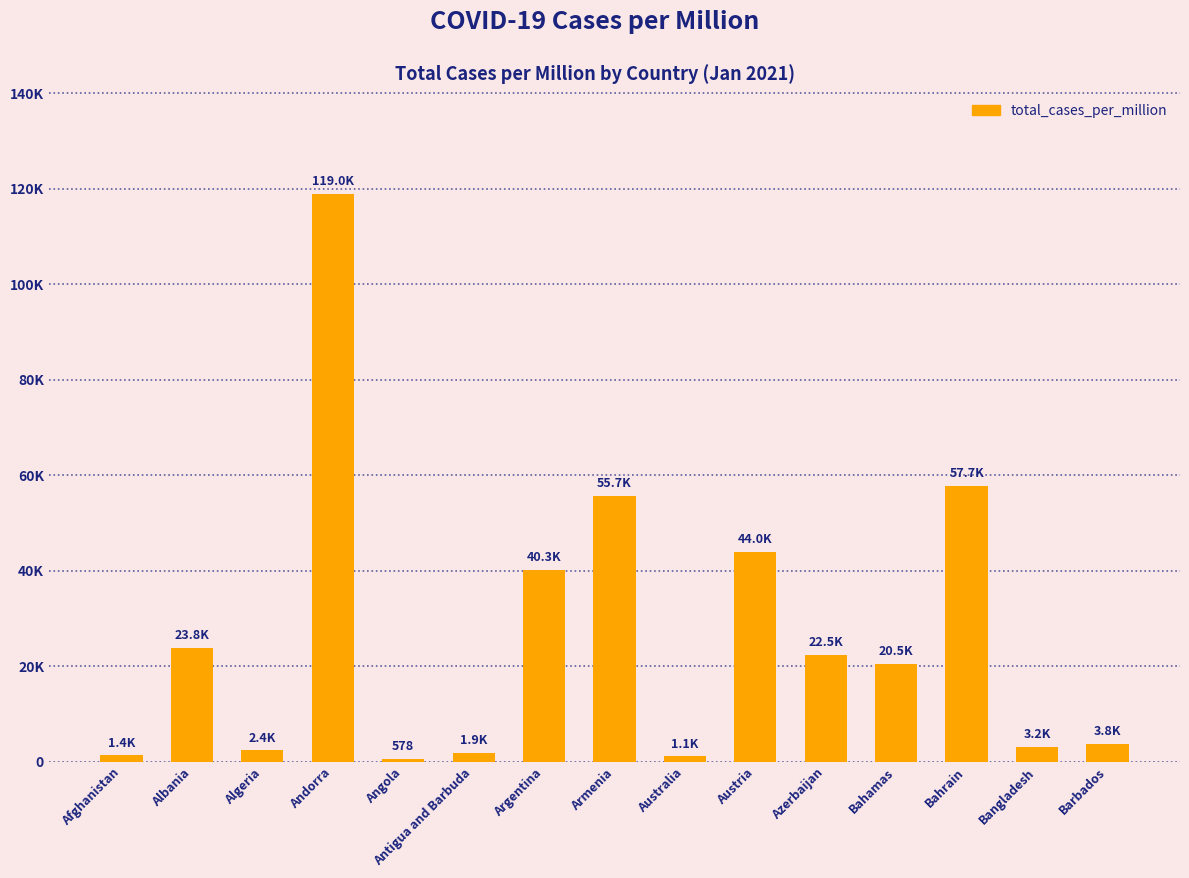

What is the sum of the values at Bahrain and Bangladesh?

60958.5